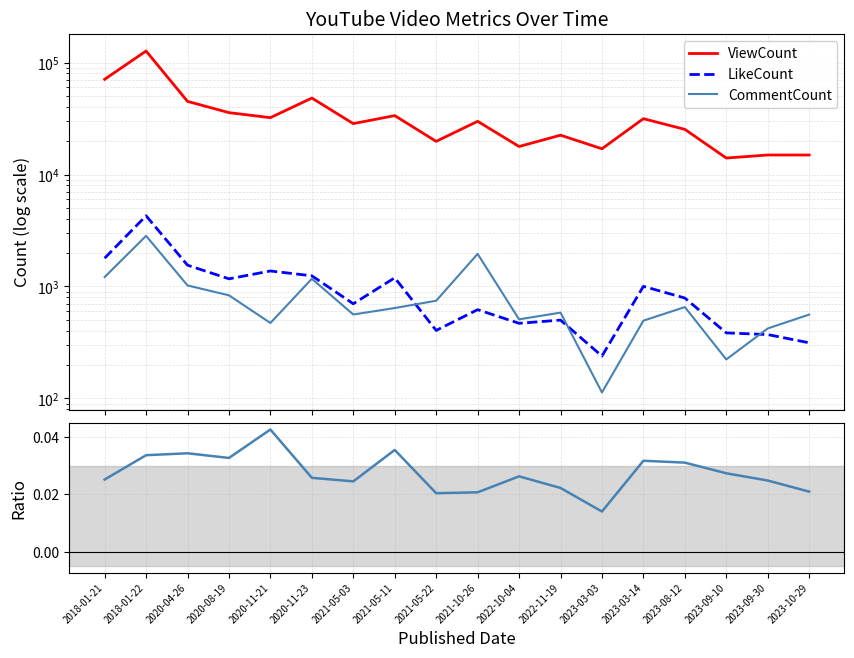

How many interior local valleys does the ViewCount series have?

6